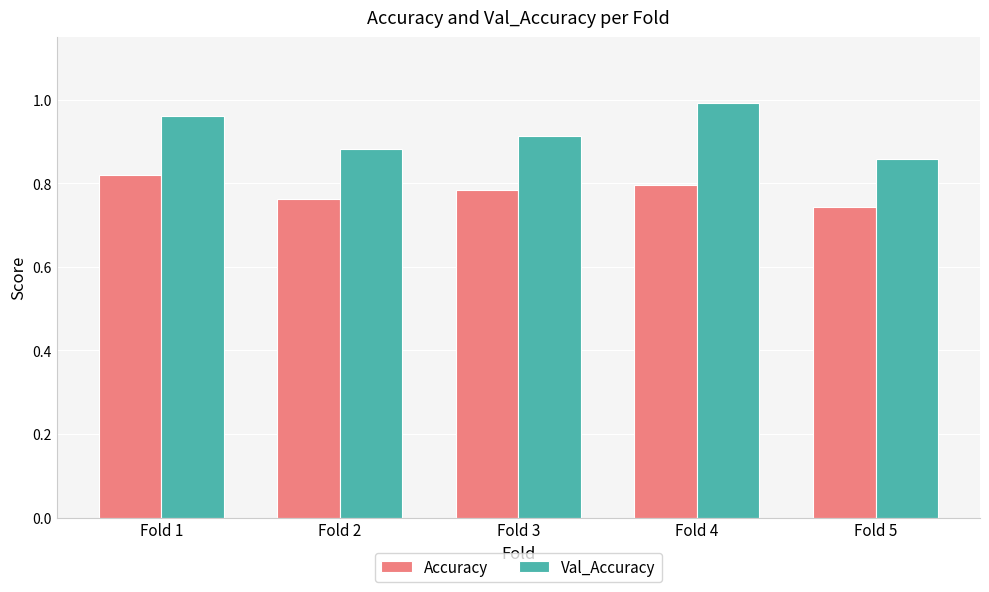

Which series has the widest spread of values?

Val_Accuracy